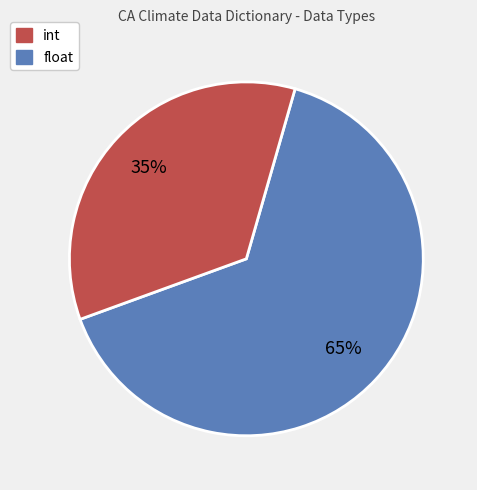

Is it true that float is 27% of the pie?

False